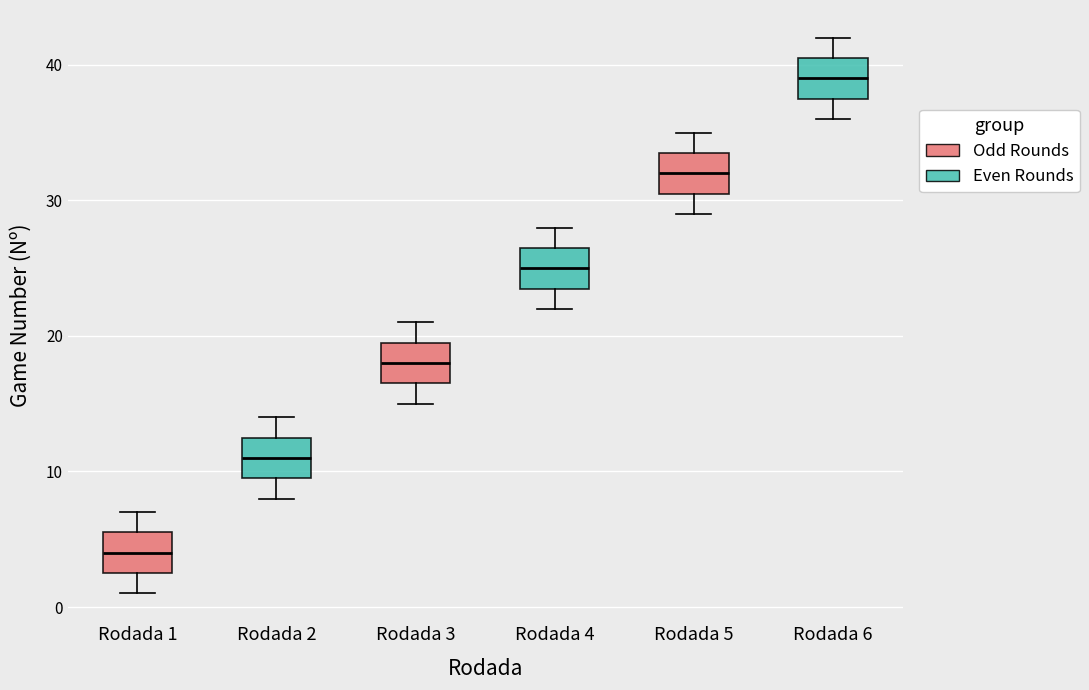

Which box has the highest median line?

Rodada 6